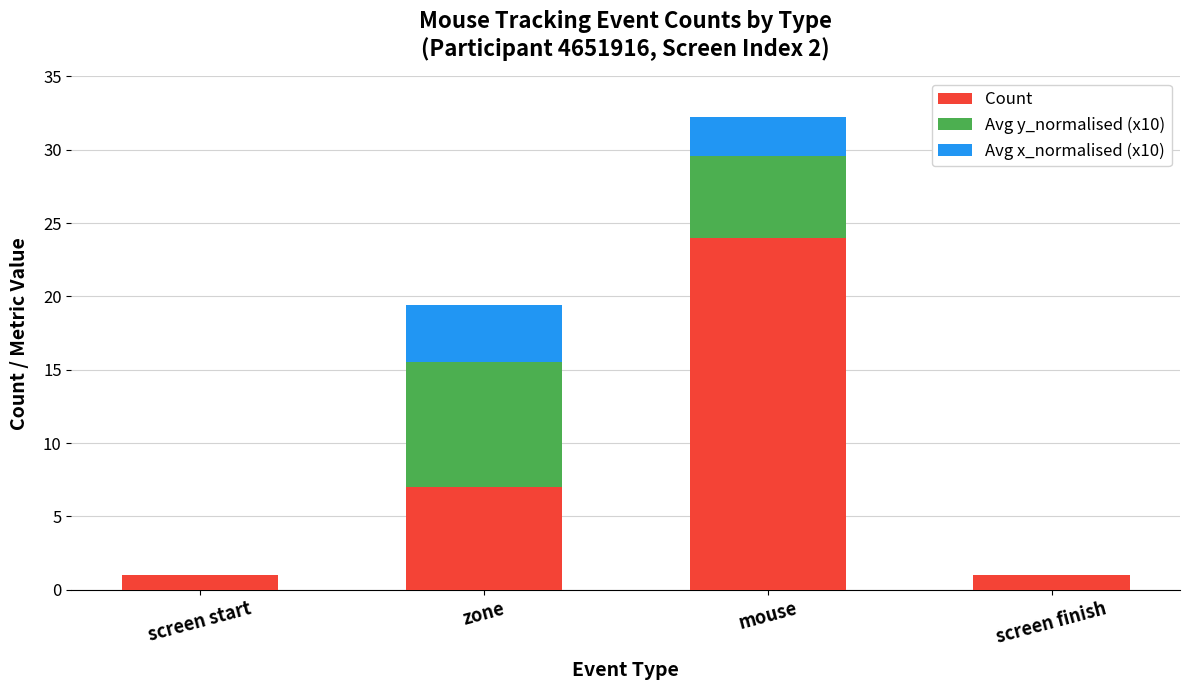

What is the highest value of the Count series?

24.0